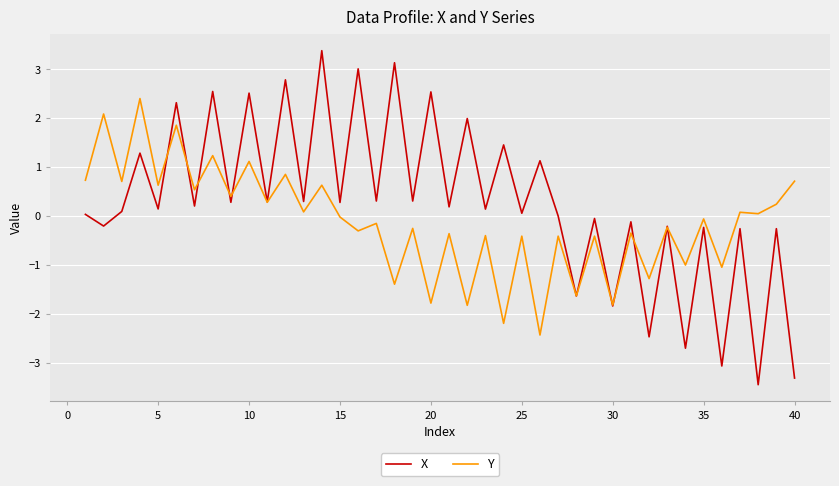

Which series has the widest spread of values?

X